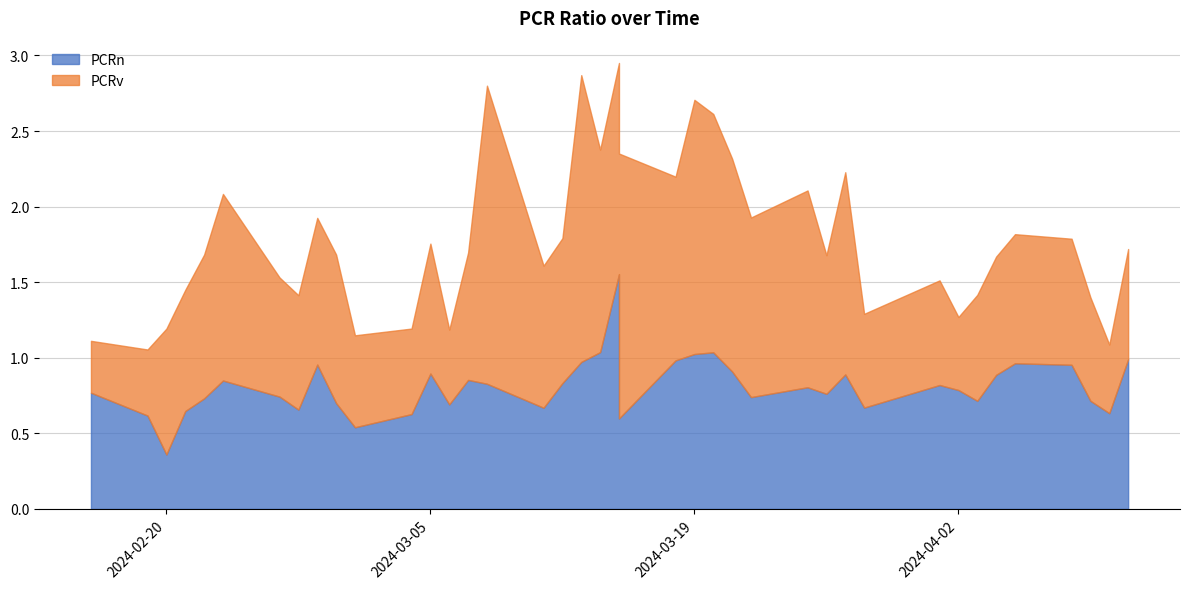

True or false: PCRn has more than 1 interior local peaks.

True